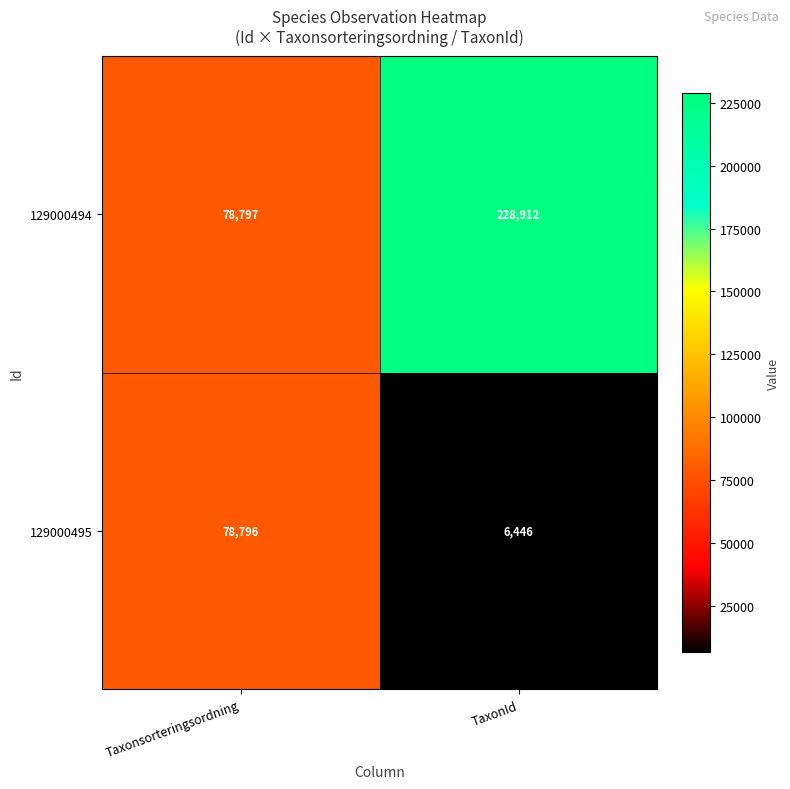

What is the average value of the 129000495 series?

42621